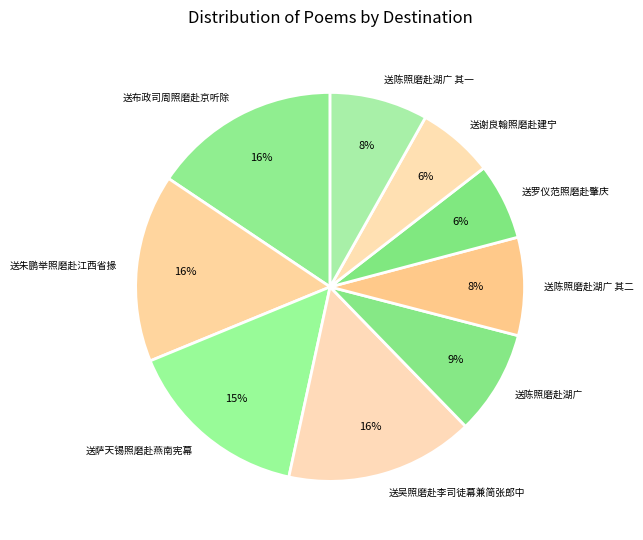

Is the sum of 送谢良翰照磨赴建宁 and 送陈照磨赴湖广 greater than half?

No